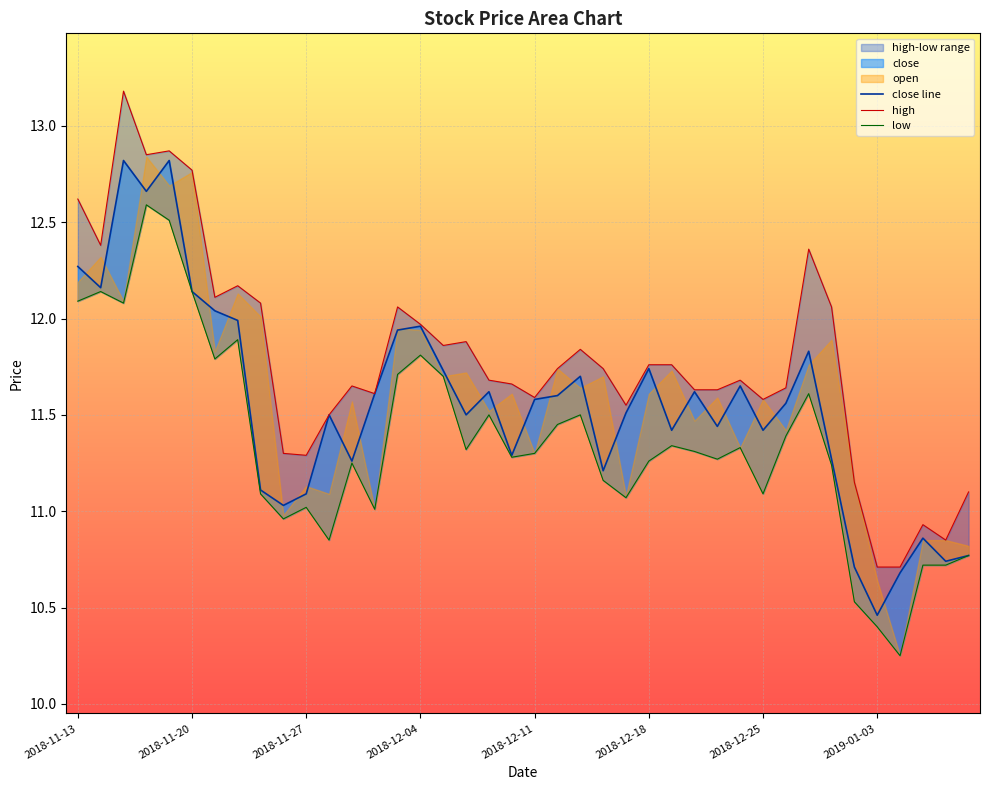

What is the average value of the low series?

11.4